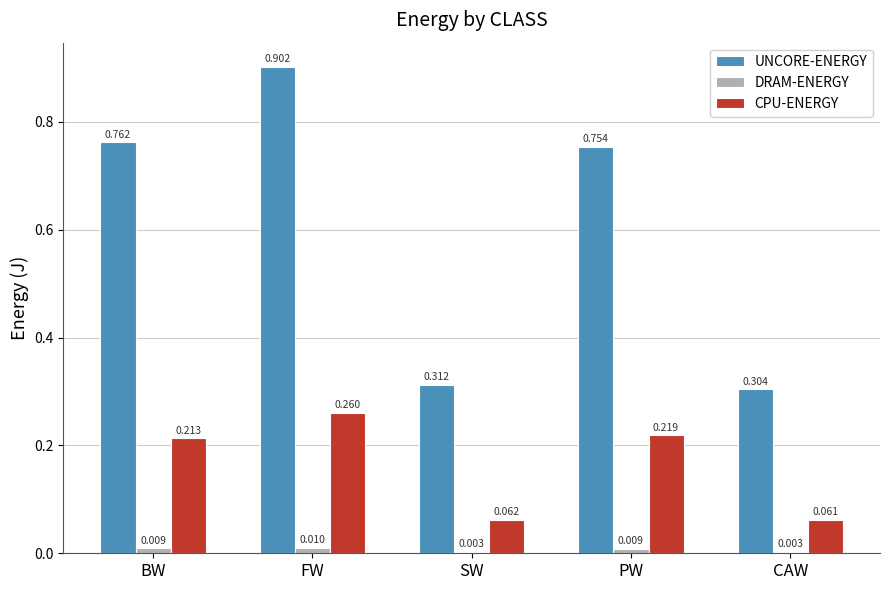

At PW, list the series in order from largest to smallest.

UNCORE-ENERGY, CPU-ENERGY, DRAM-ENERGY